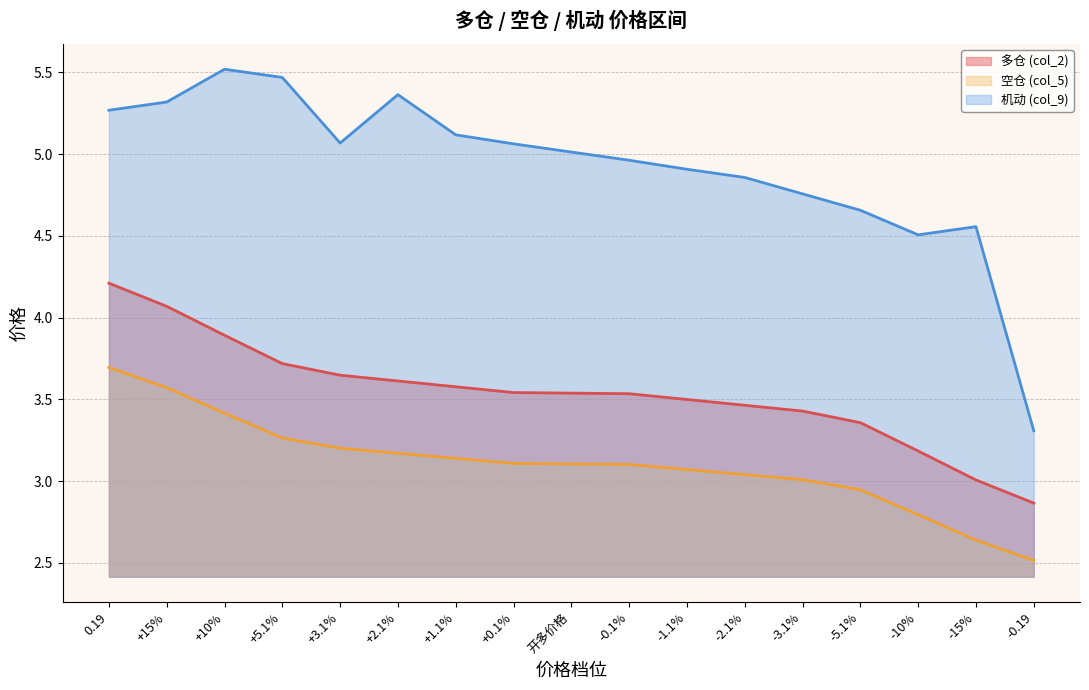

What is the spread (max minus min) of values at -0.1%?

1.9